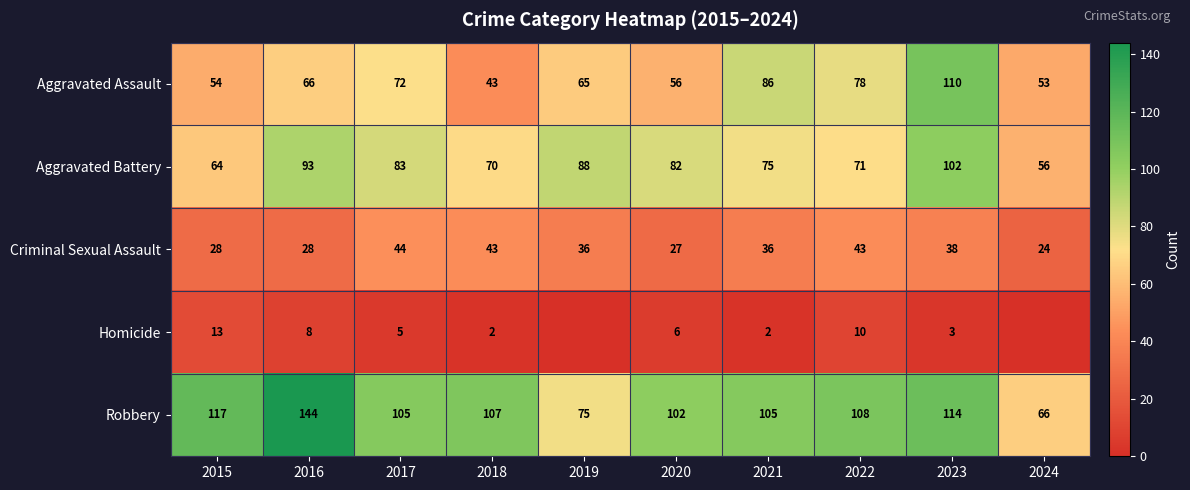

What is the approximate value of Criminal Sexual Assault at 2022, to the nearest 10?

40